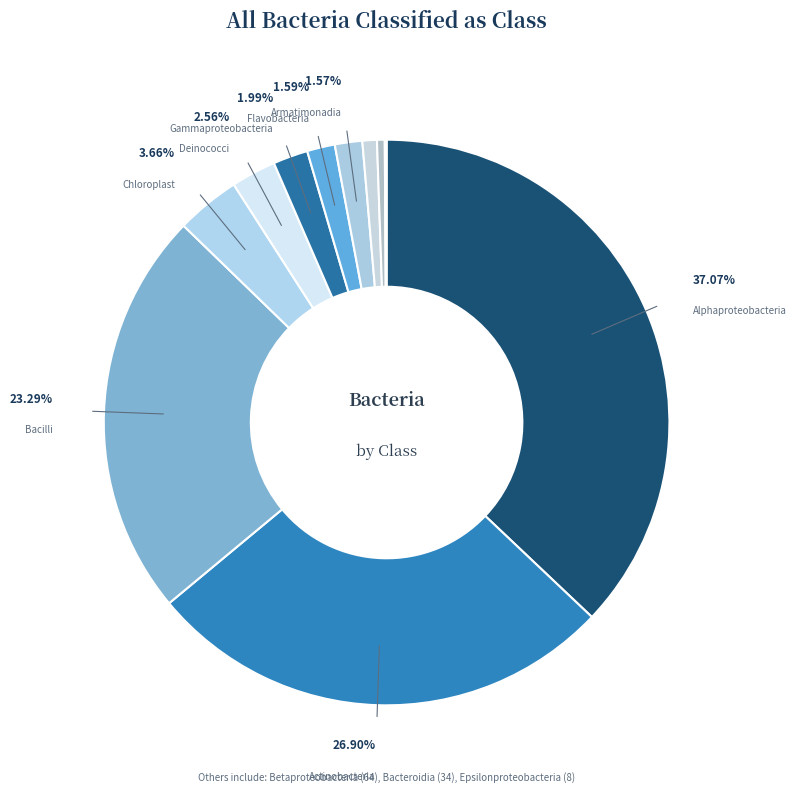

Which slice is the smallest?

Epsilonproteobacteria